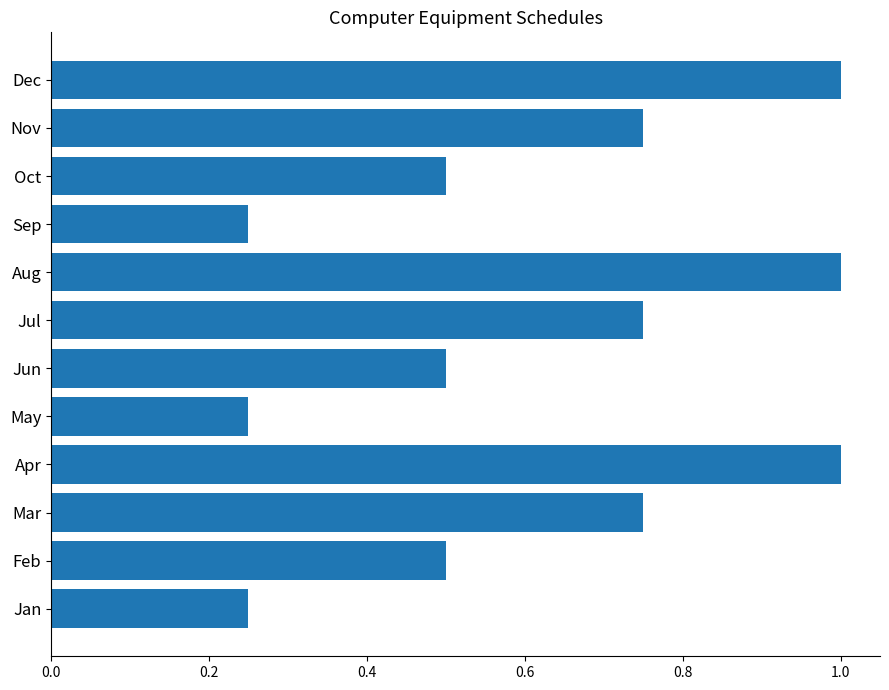

What is the greatest value displayed?

1.0